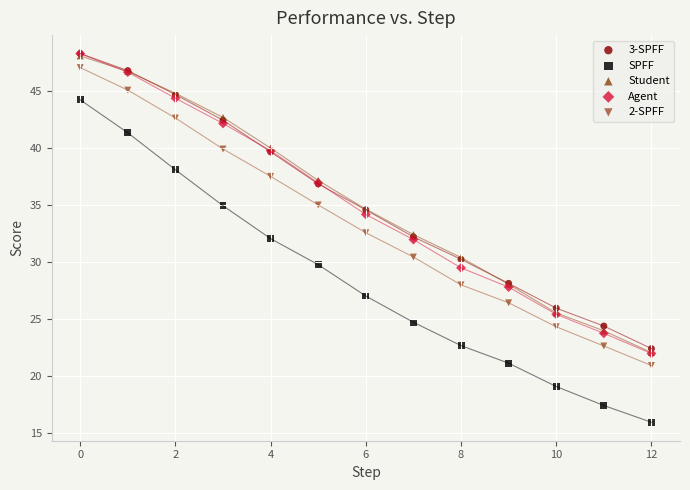

Which series reaches the minimum Y coordinate?

SPFF